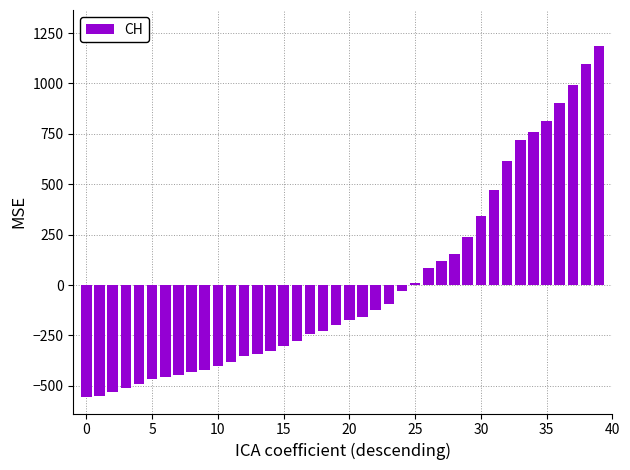

What is the greatest value displayed?

1186.7